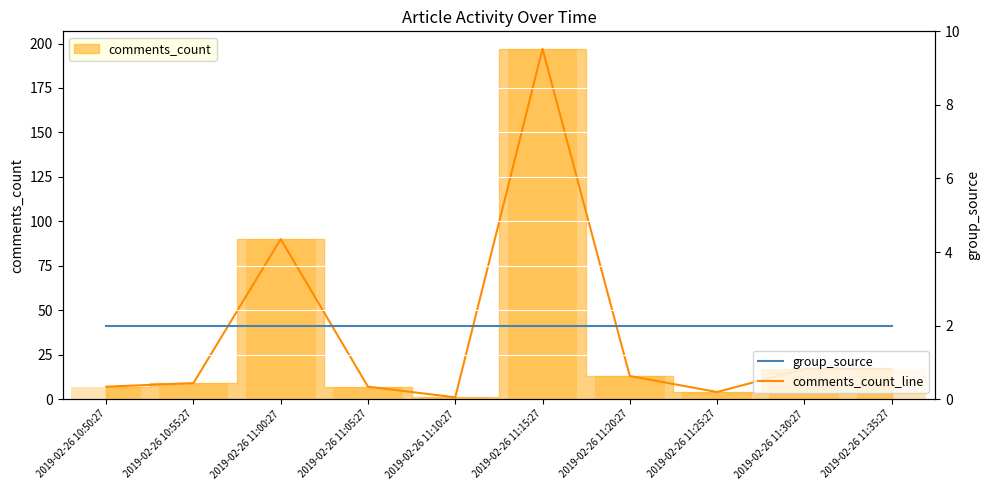

At which category does the chart reach its minimum across all series?

2019-02-26 11:10:27